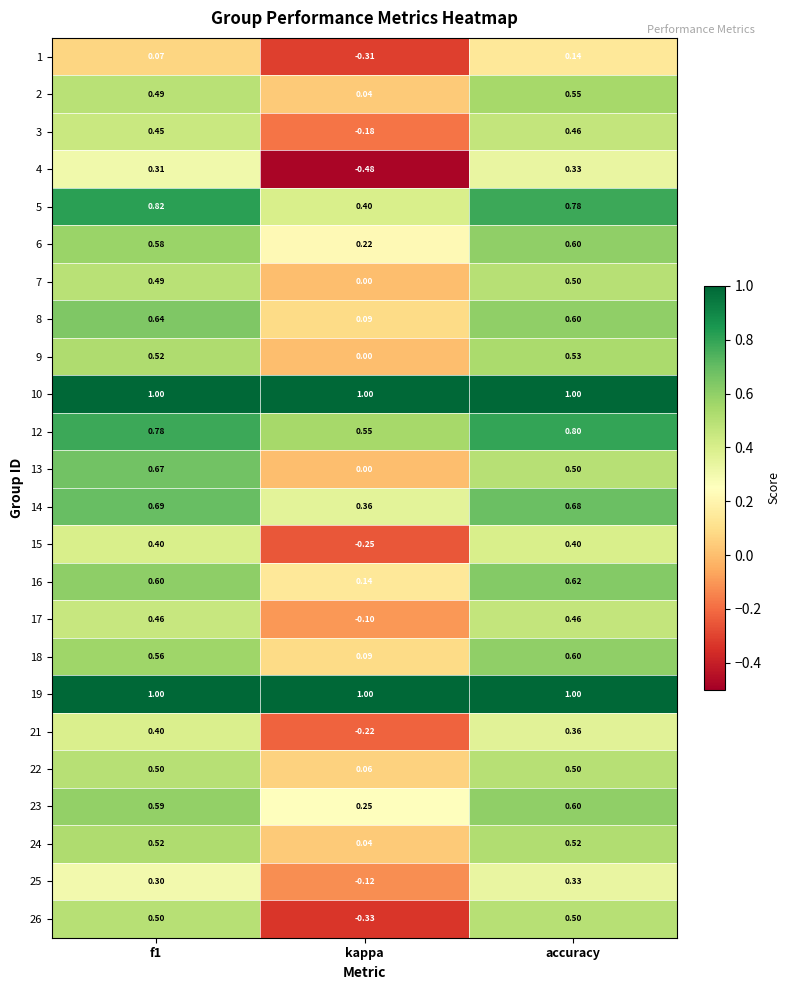

Where is 5 nearest to the value 0?

kappa